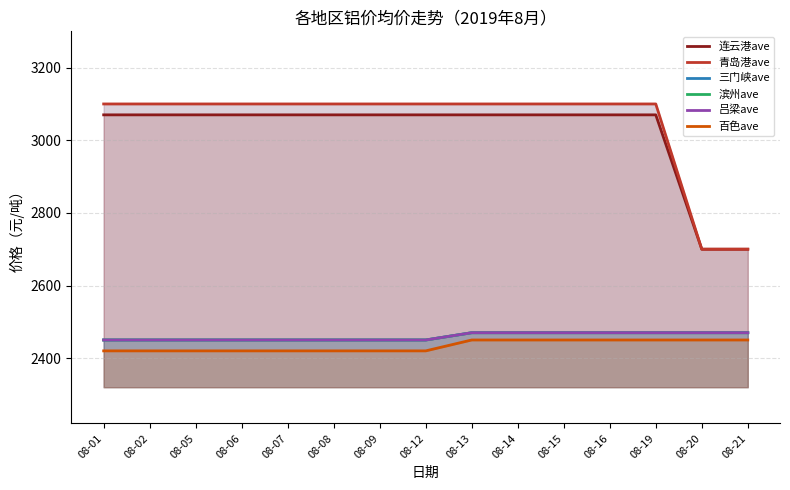

The value of 吕梁ave at 08-02 is 3802. True or false?

False